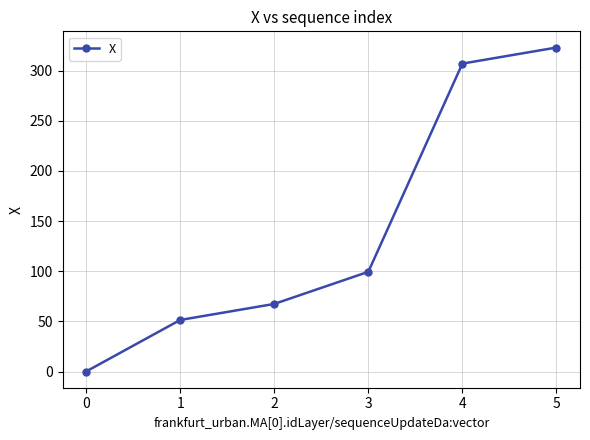

What is the value of the 6th point from the left?

322.9